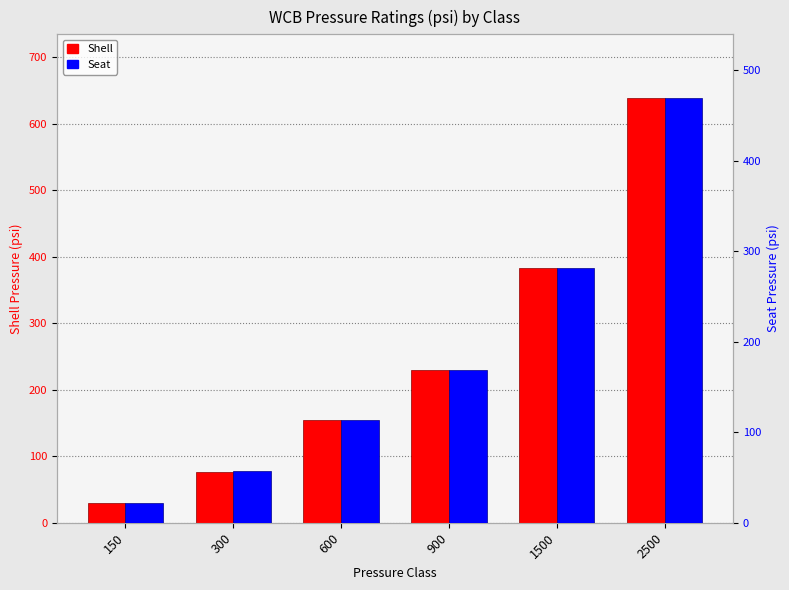

What is the total value across all series at 900?

399